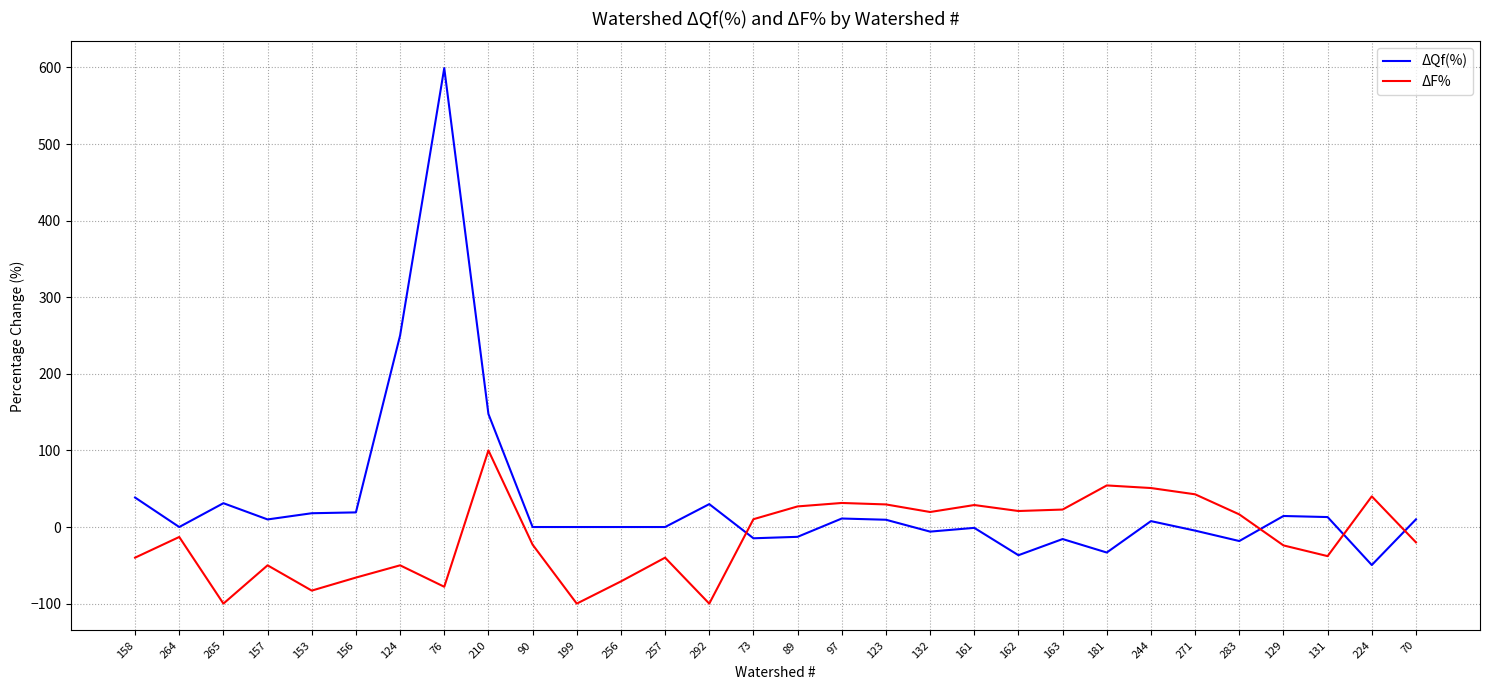

Is it true that ΔF% equals -20.9 at 124?

False